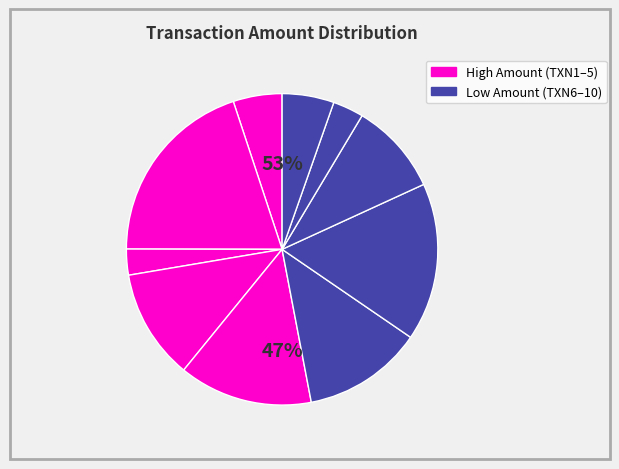

Is there any slice that represents more than half of the pie?

No